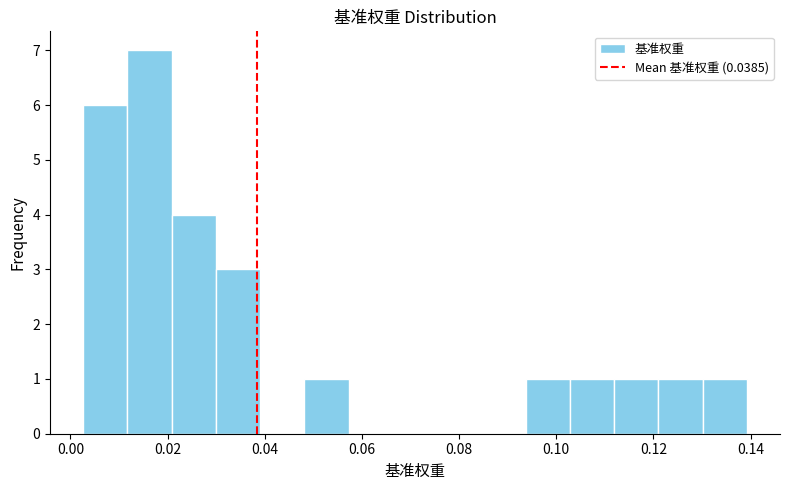

How tall is the bar that spans 0.012 to 0.020 on the x-axis? Neither the bar edges nor the heights are printed on the chart, so give them approximately, as read against the axes.

7